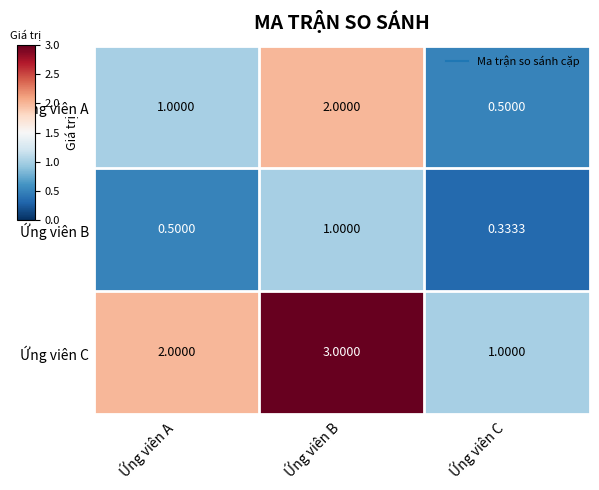

What is the total value across all series at Ứng viên C?

1.8